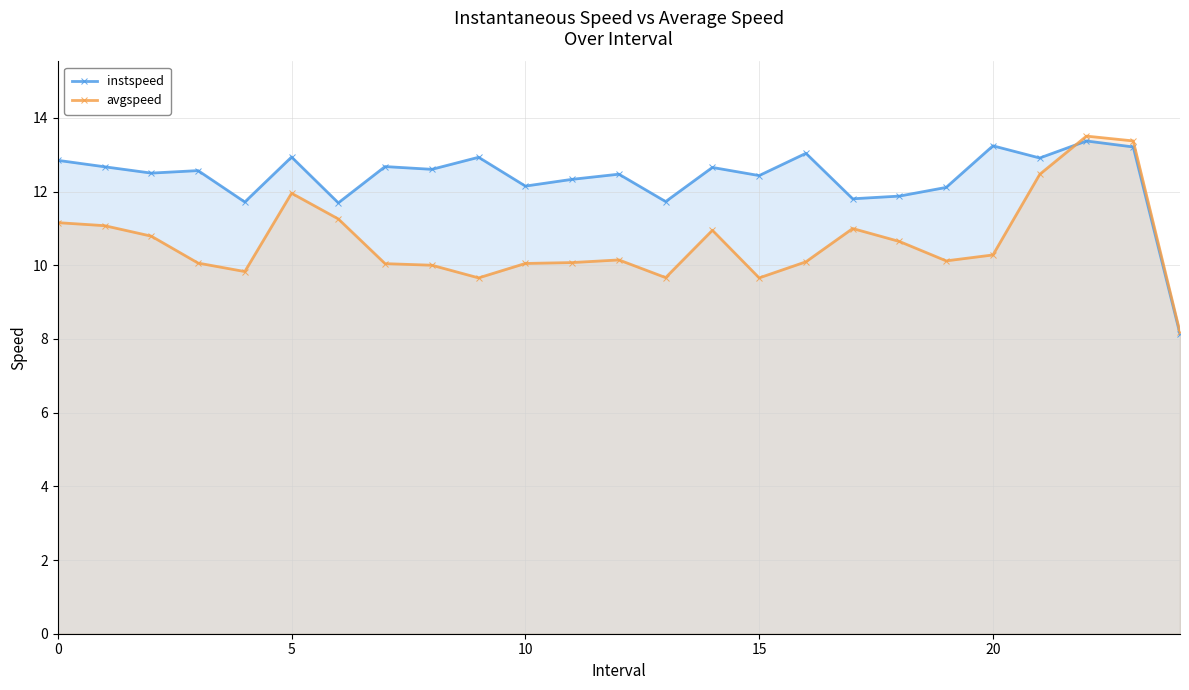

Rank the series at 10 from highest to lowest value.

instspeed, avgspeed